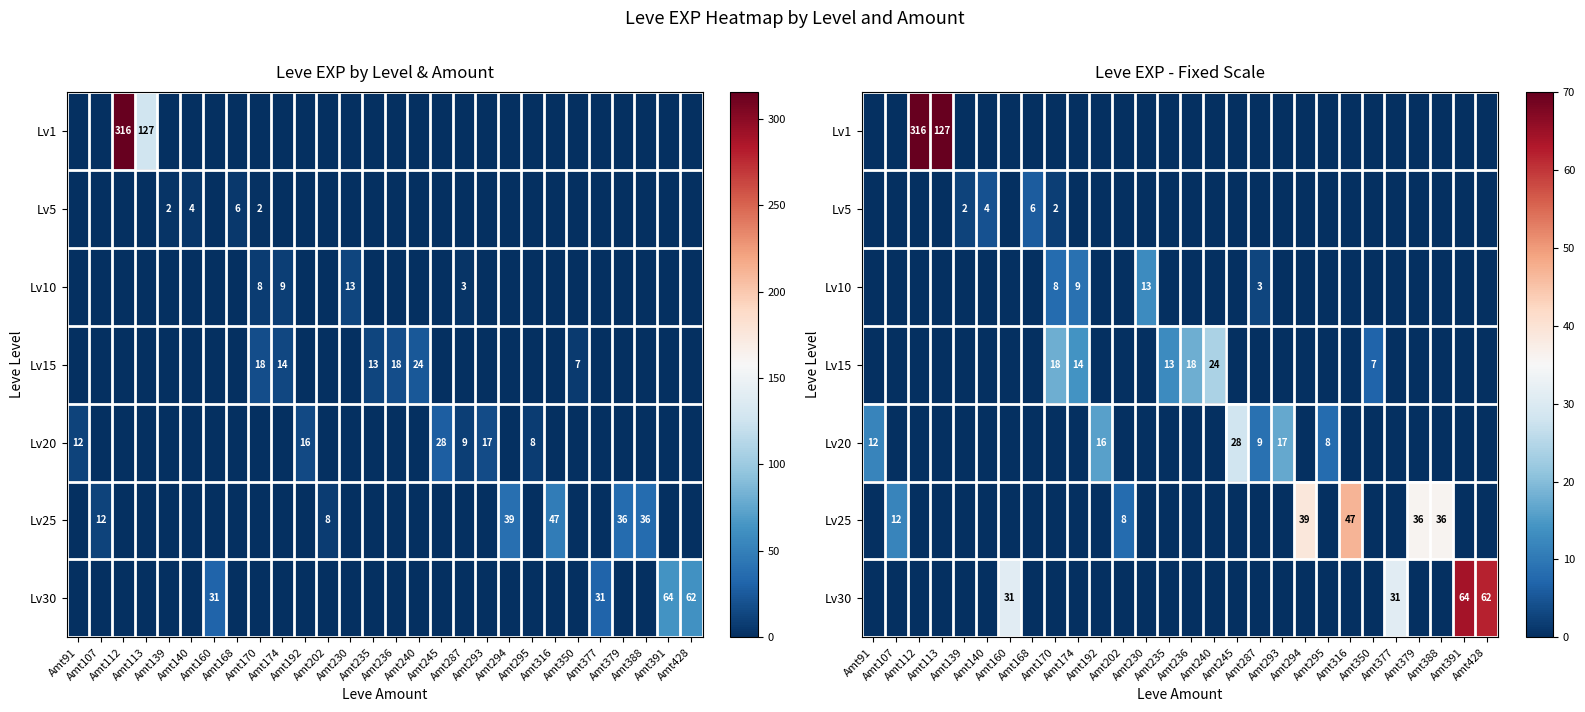

What is the highest value of the Lv30 series?

64.0